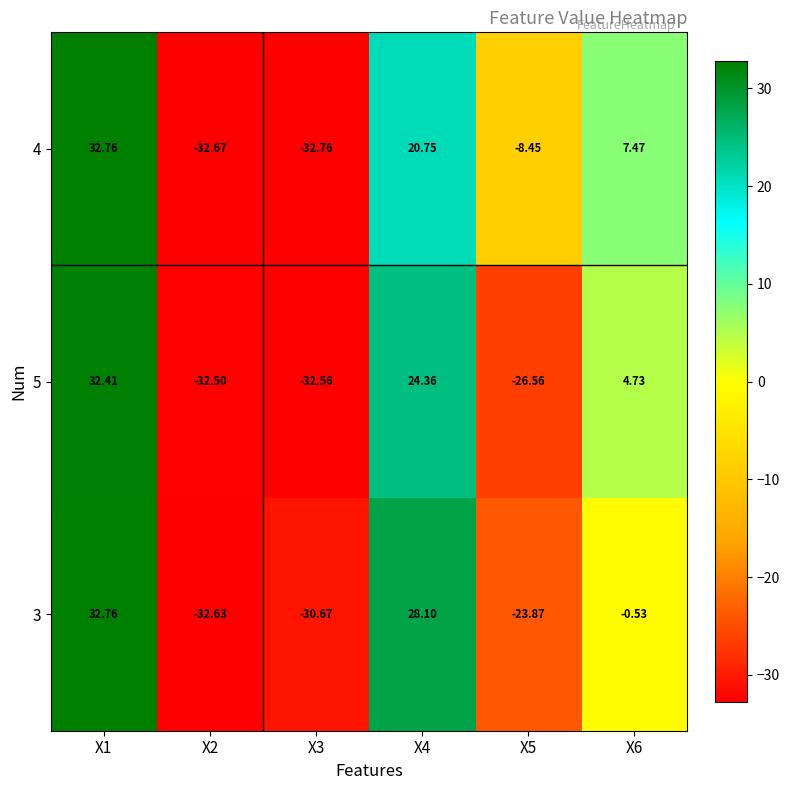

What is the spread (max minus min) of values at X3?

2.1